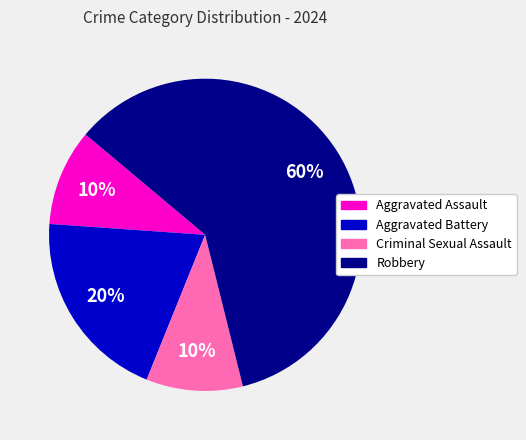

Does any single category account for the majority?

Yes